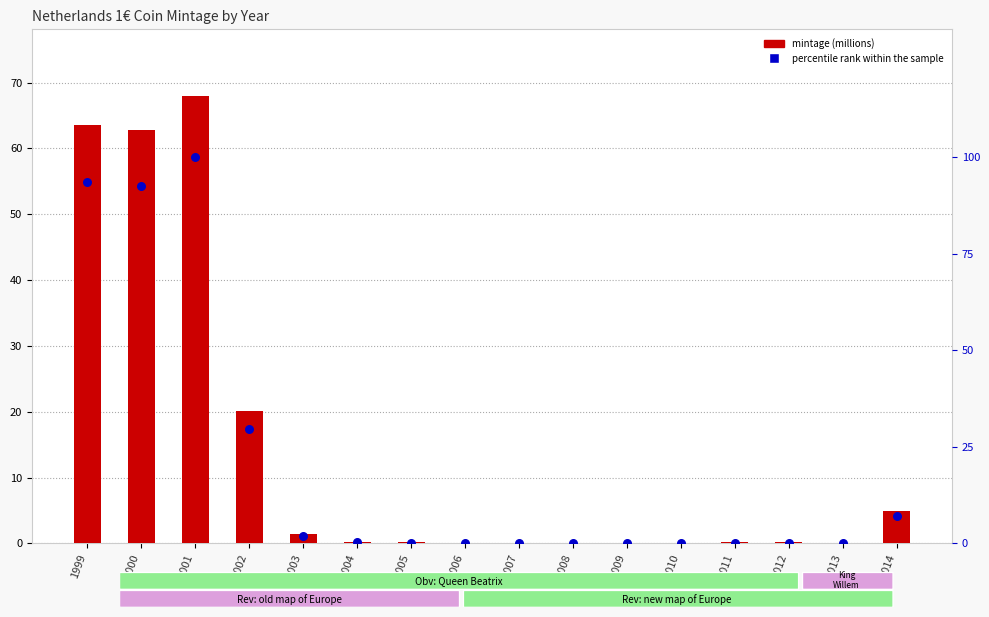

What is the total value across all series at 2000?

155.2